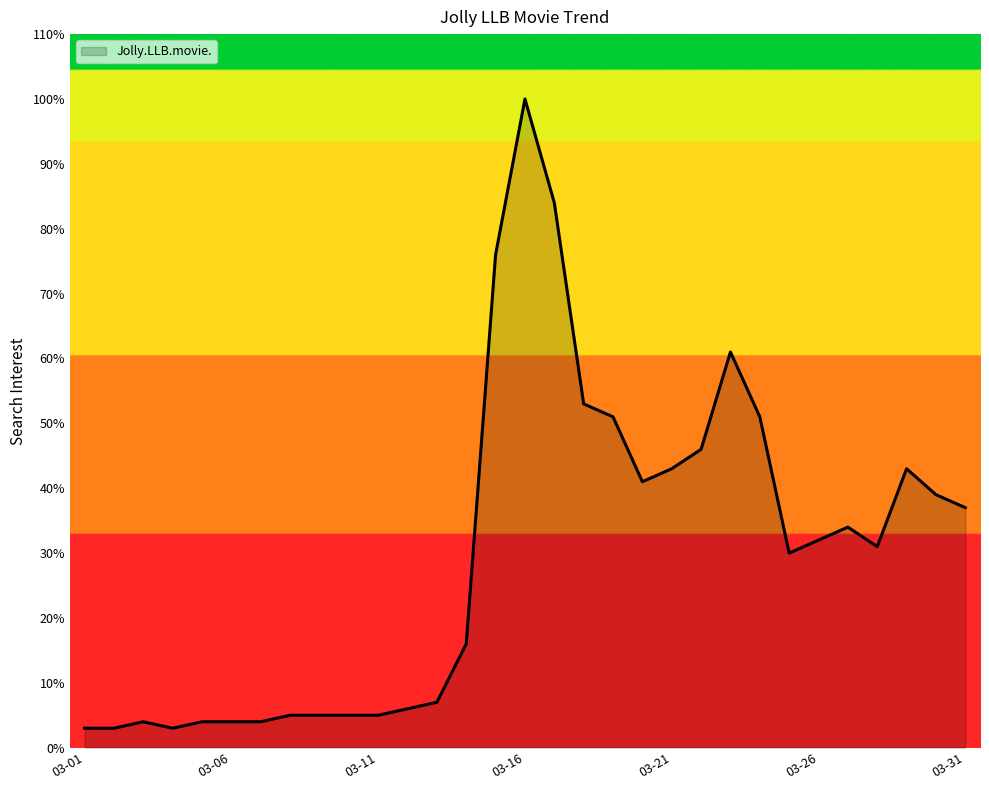

What is the maximum value shown in the chart?

100